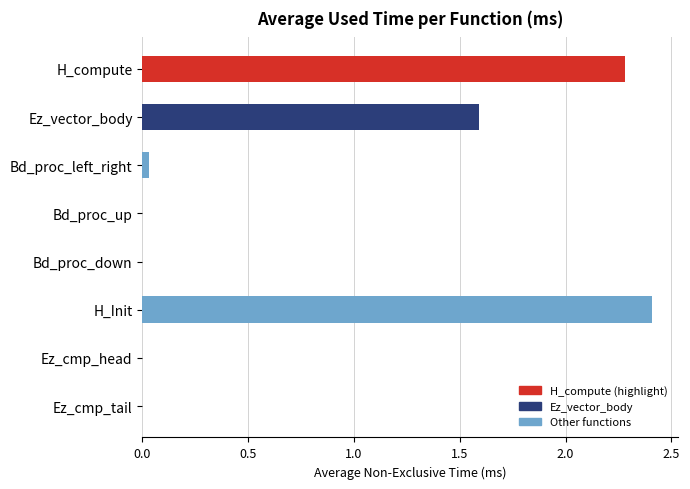

What is the sum of the values at H_Init and Ez_cmp_tail?

2.4